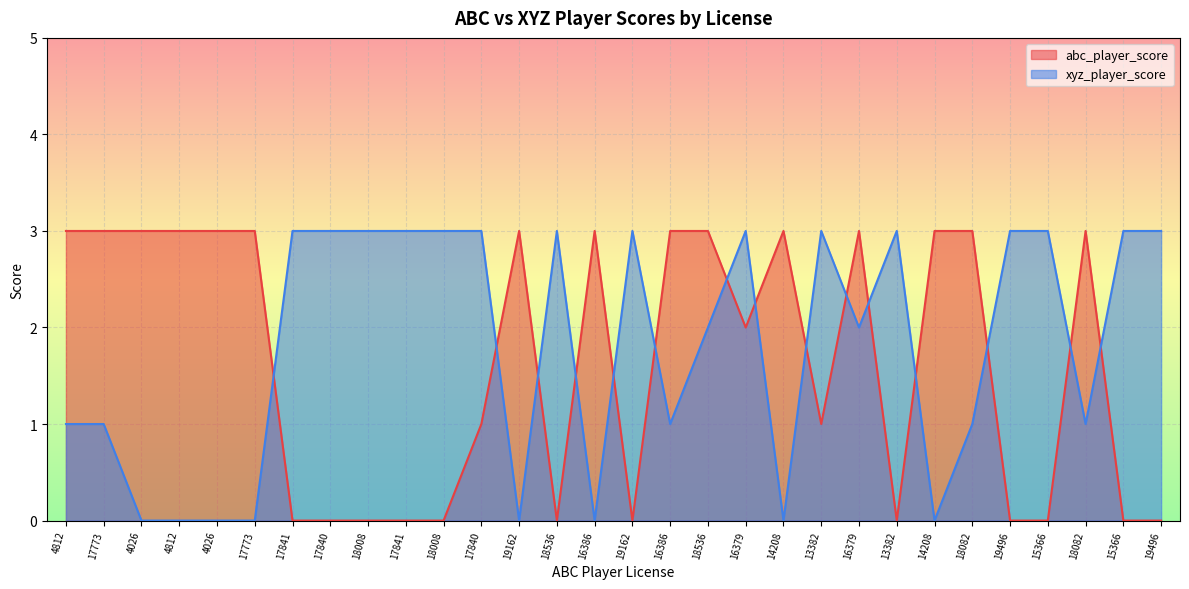

Rank the series by their maximum value, from highest to lowest.

abc_player_score, xyz_player_score